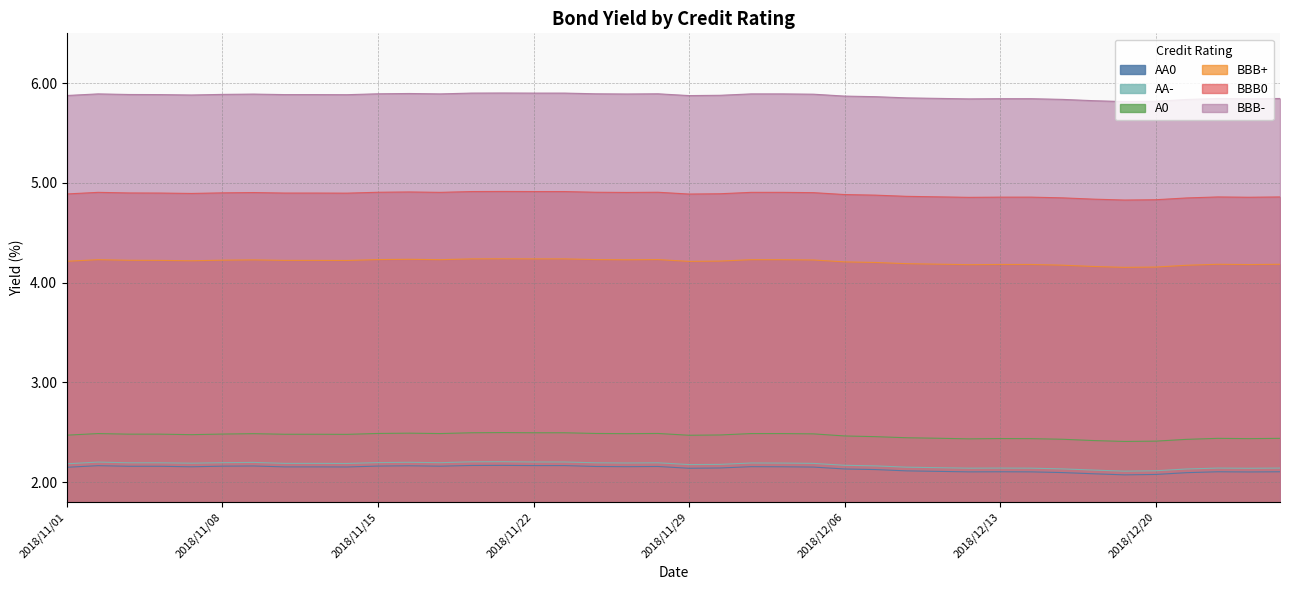

At which category is the sum across all series the highest?

2018/11/21